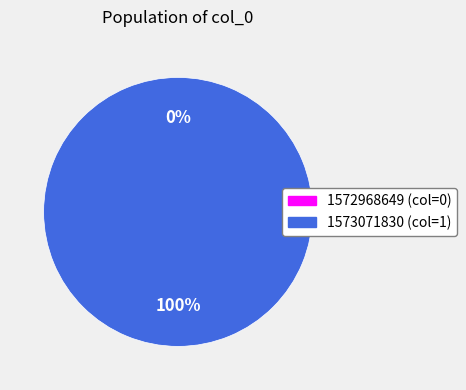

Is it true that 1573071830 is 100% of the pie?

True